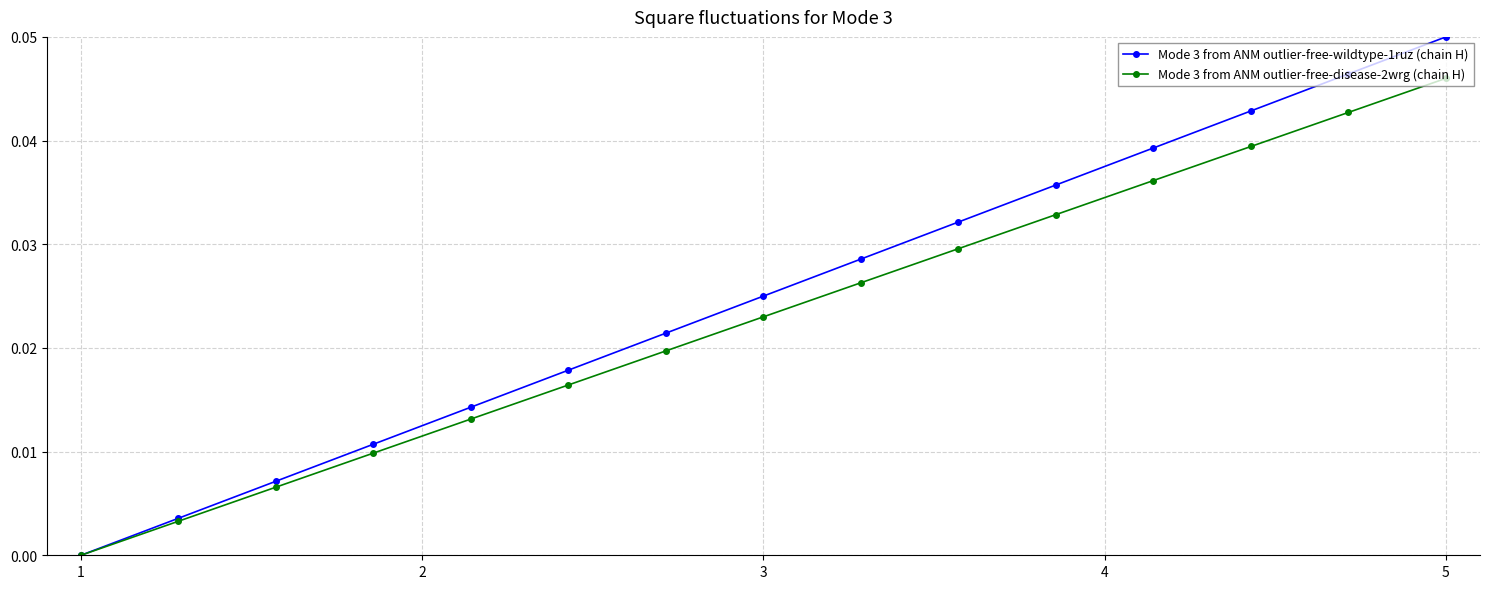

List the series in order of their overall mean, highest first.

Mode 3 from ANM outlier-free-wildtype-1ruz (chain H), Mode 3 from ANM outlier-free-disease-2wrg (chain H)